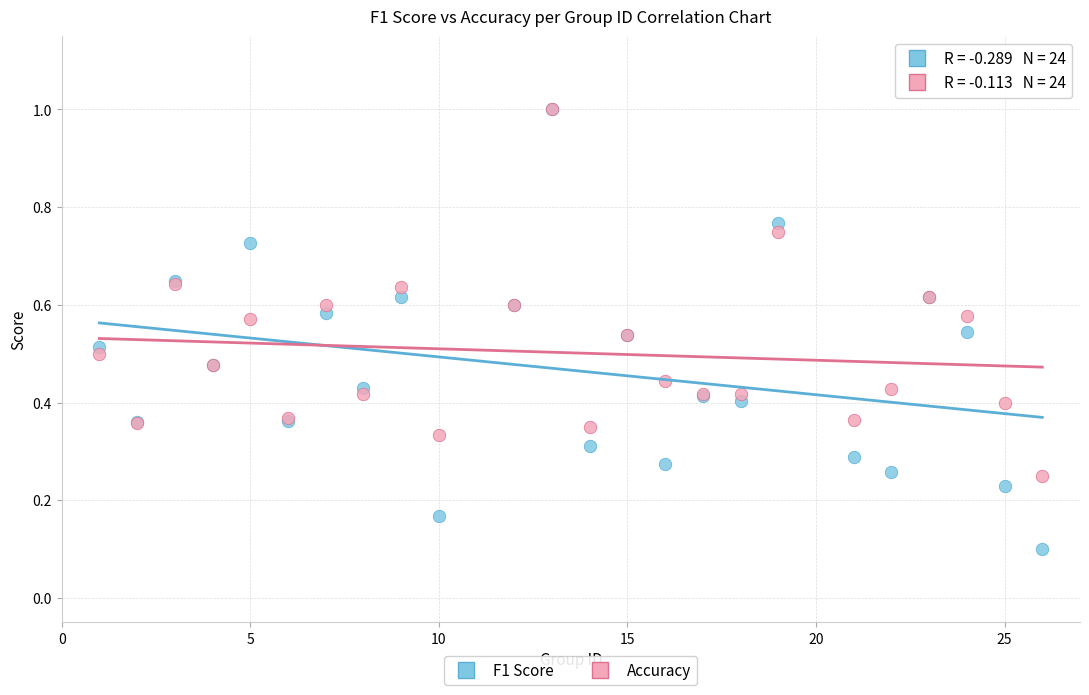

Which series contains the lowest Y value?

F1 Score